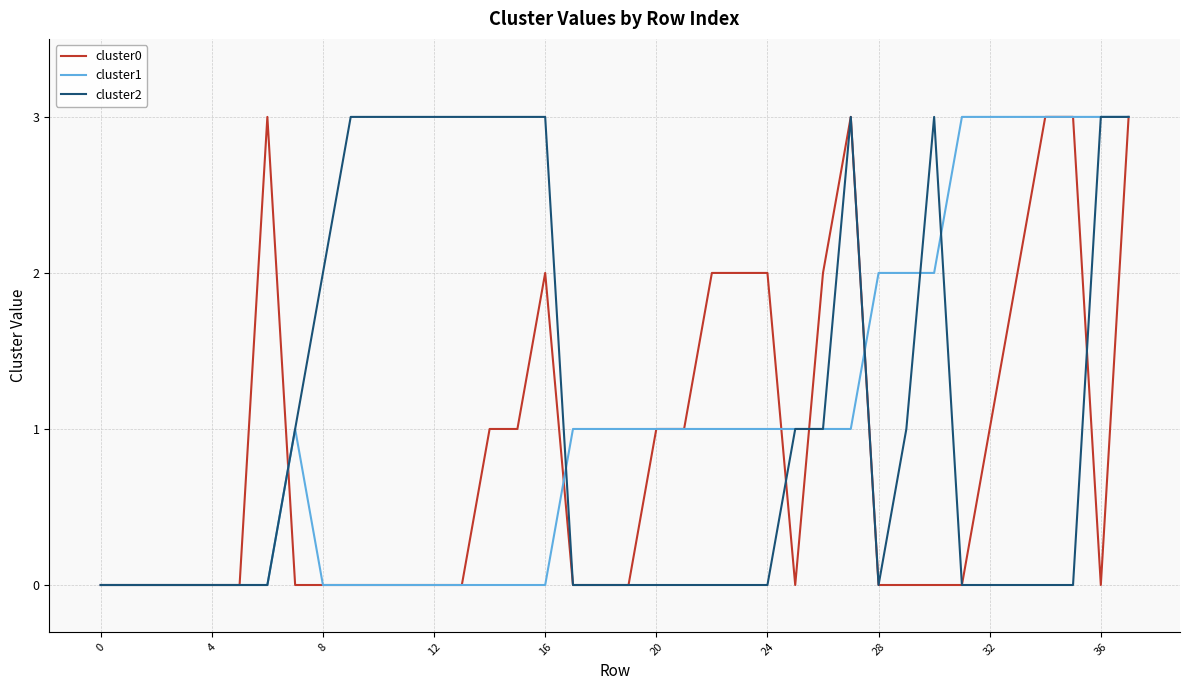

What is the maximum value shown in the chart?

3